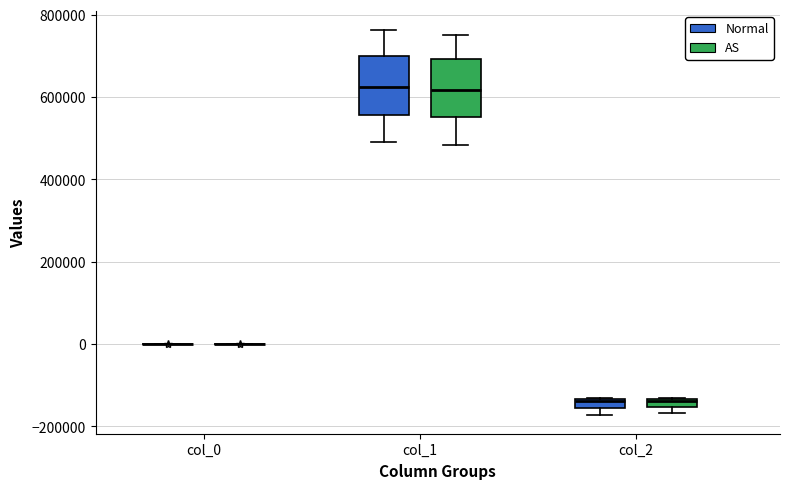

Where is the lower edge of the box for col_2 (Normal) on the y-axis? The values are not printed on the chart, so give them approximately, as read against the axis.

-160000